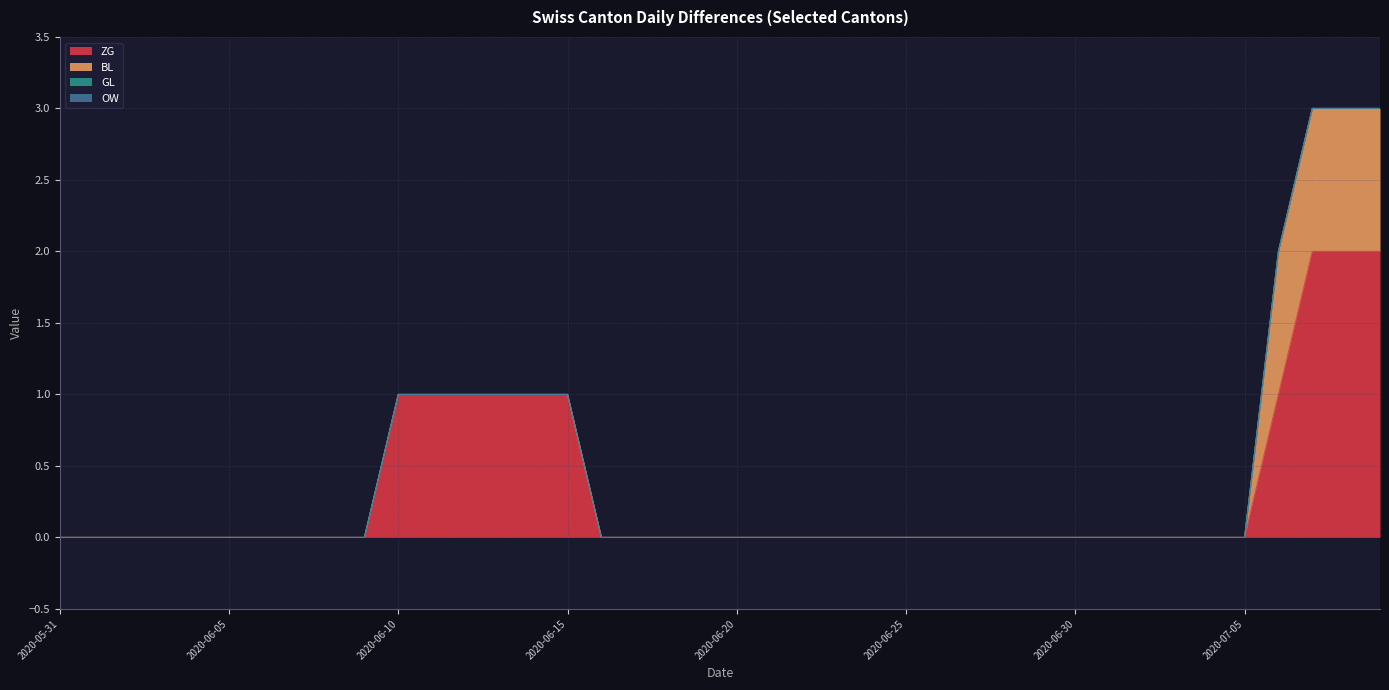

Which series has the largest total across all categories?

ZG